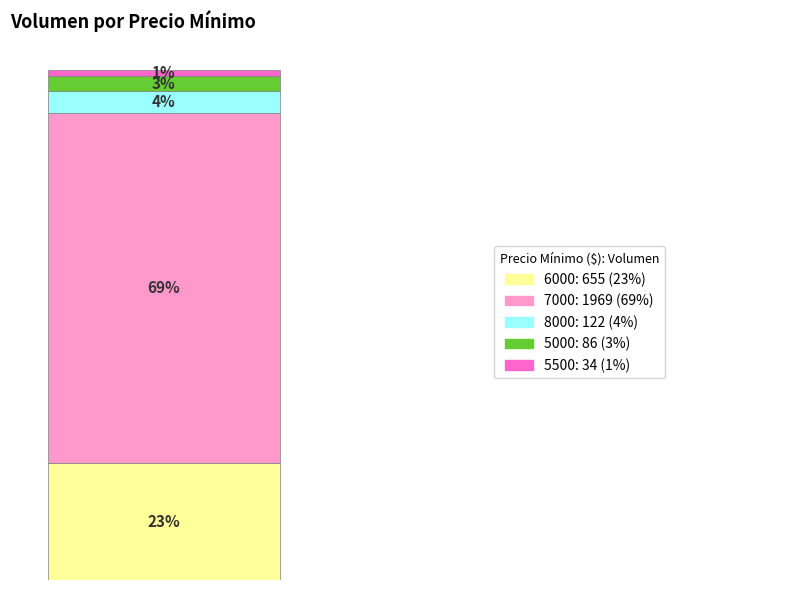

Does the chart contain any negative values?

No